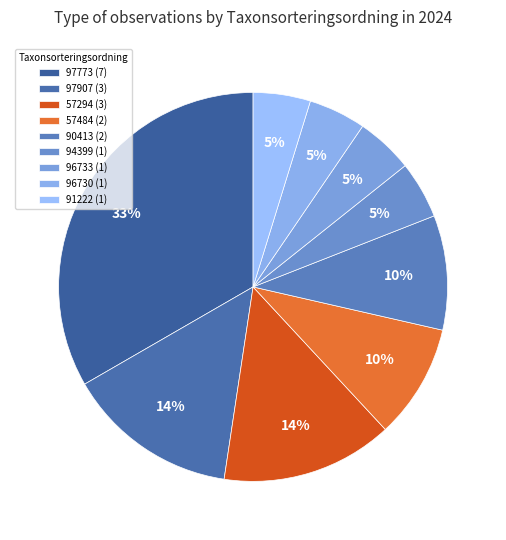

Does any single category account for the majority?

No